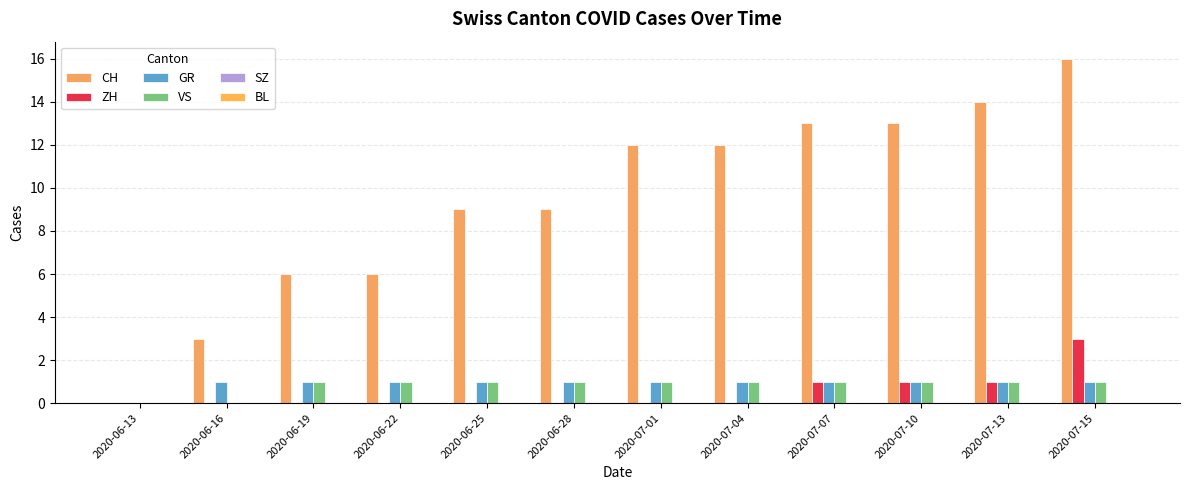

What is the spread (max minus min) of values at 2020-06-22?

6